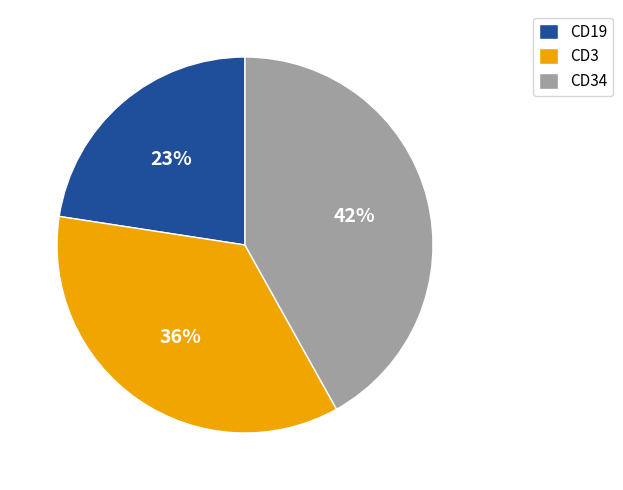

What is the ratio of the value at CD19 to the value at CD3?

0.6